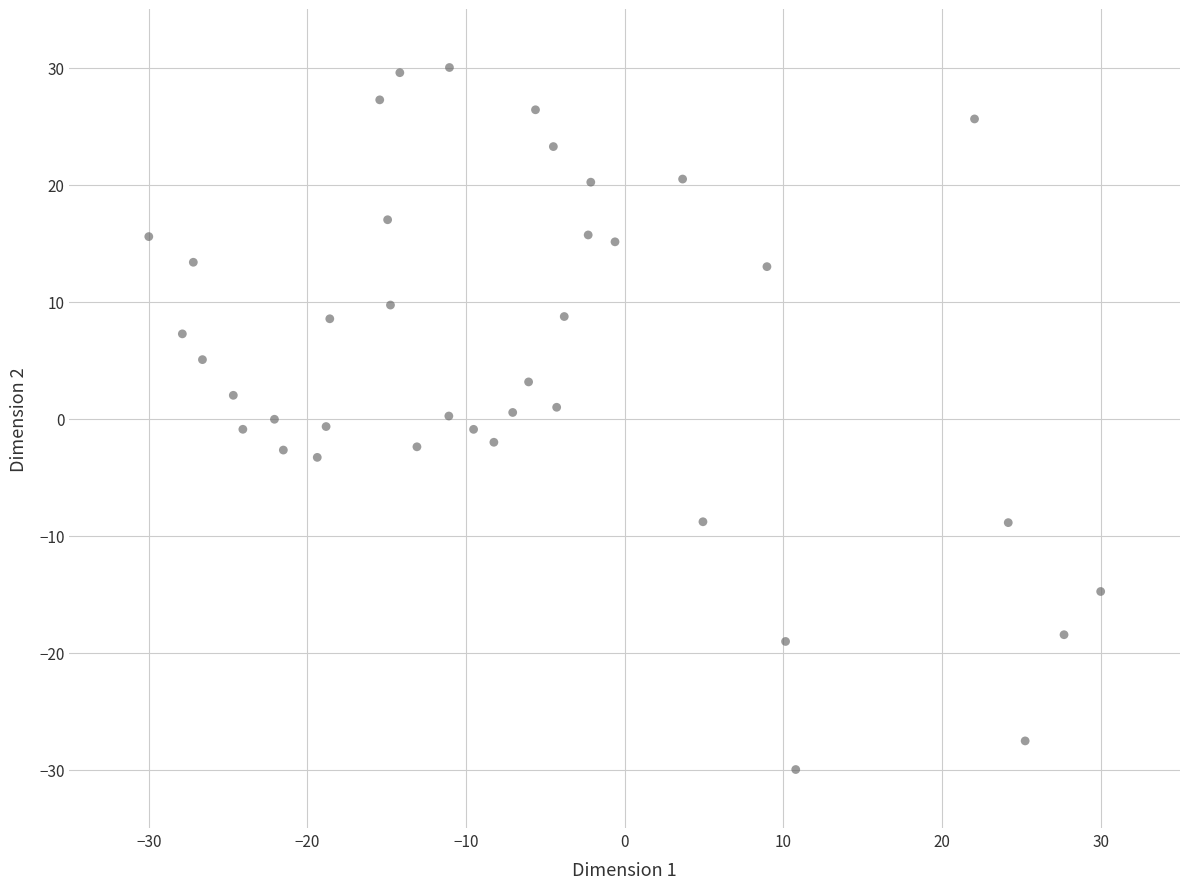

What is the range of X values (max minus min)?

60.0